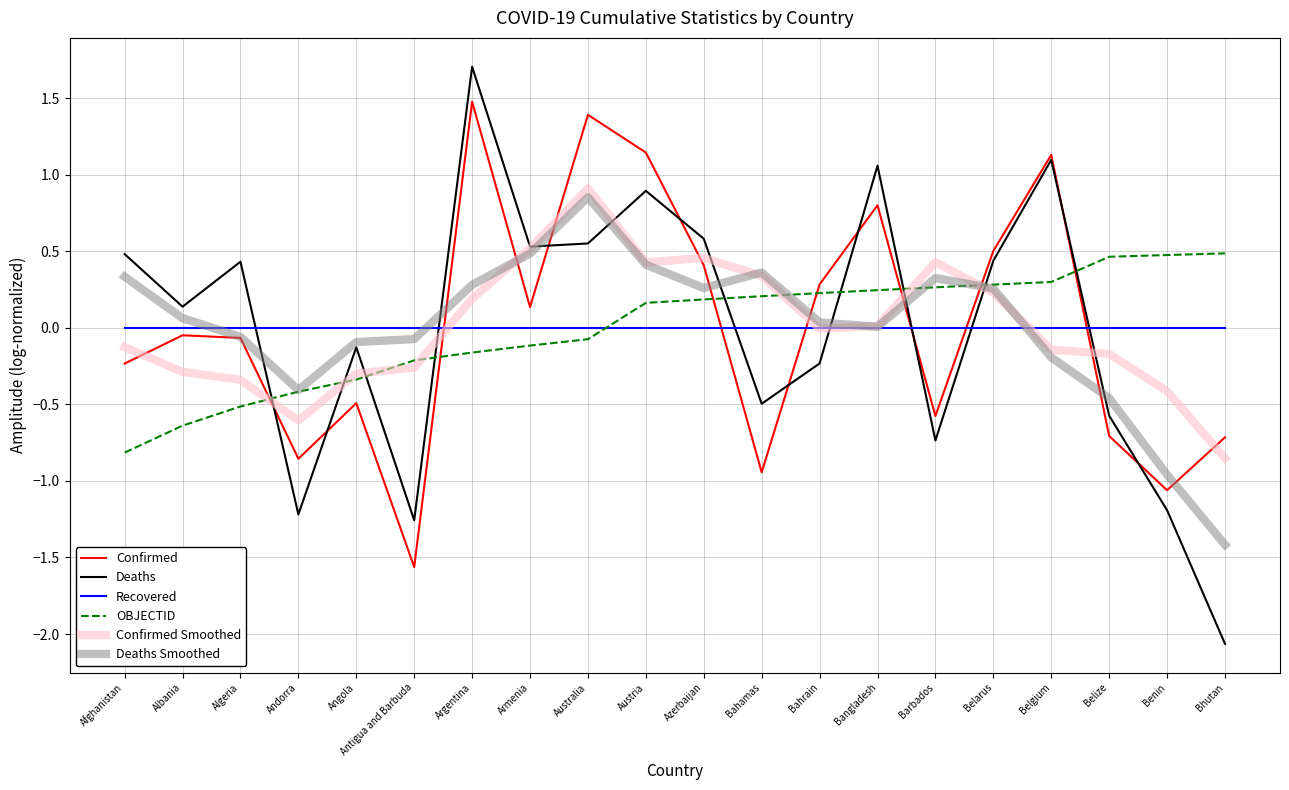

List the series in order of their peak value, highest first.

Deaths, Confirmed, Confirmed Smoothed, Deaths Smoothed, OBJECTID, Recovered